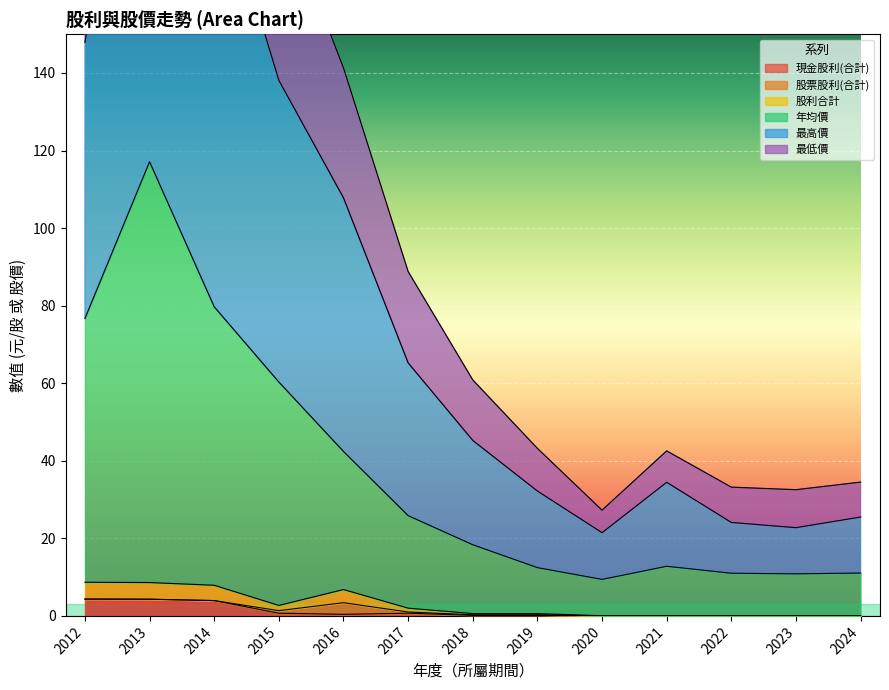

Which series has the widest spread of values?

最高價